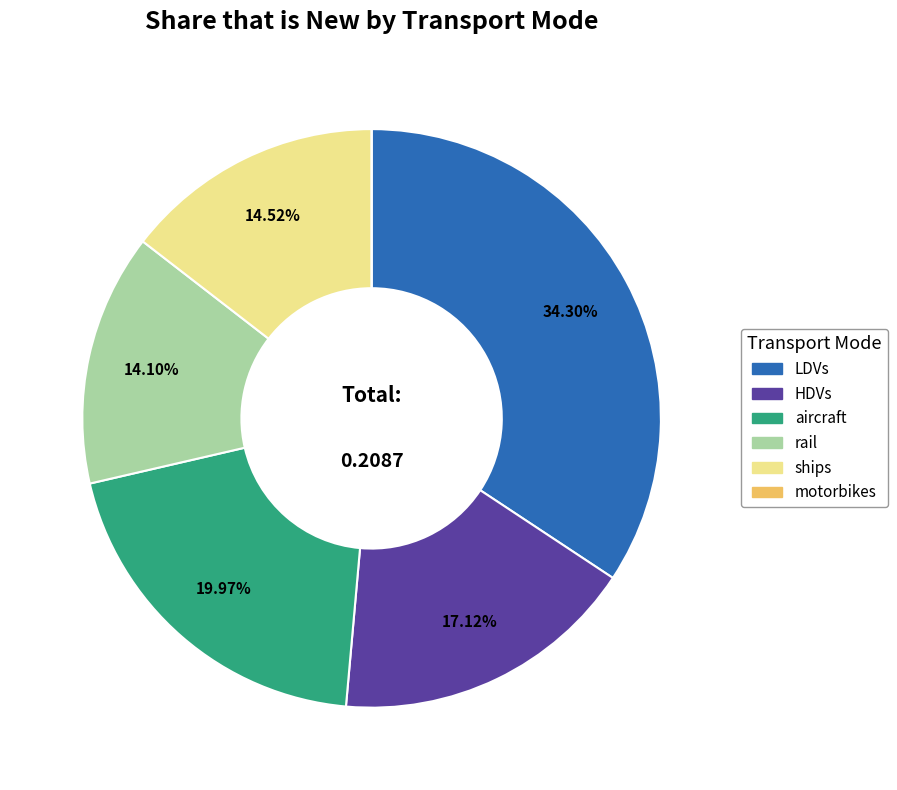

Is there any slice that represents more than half of the pie?

No